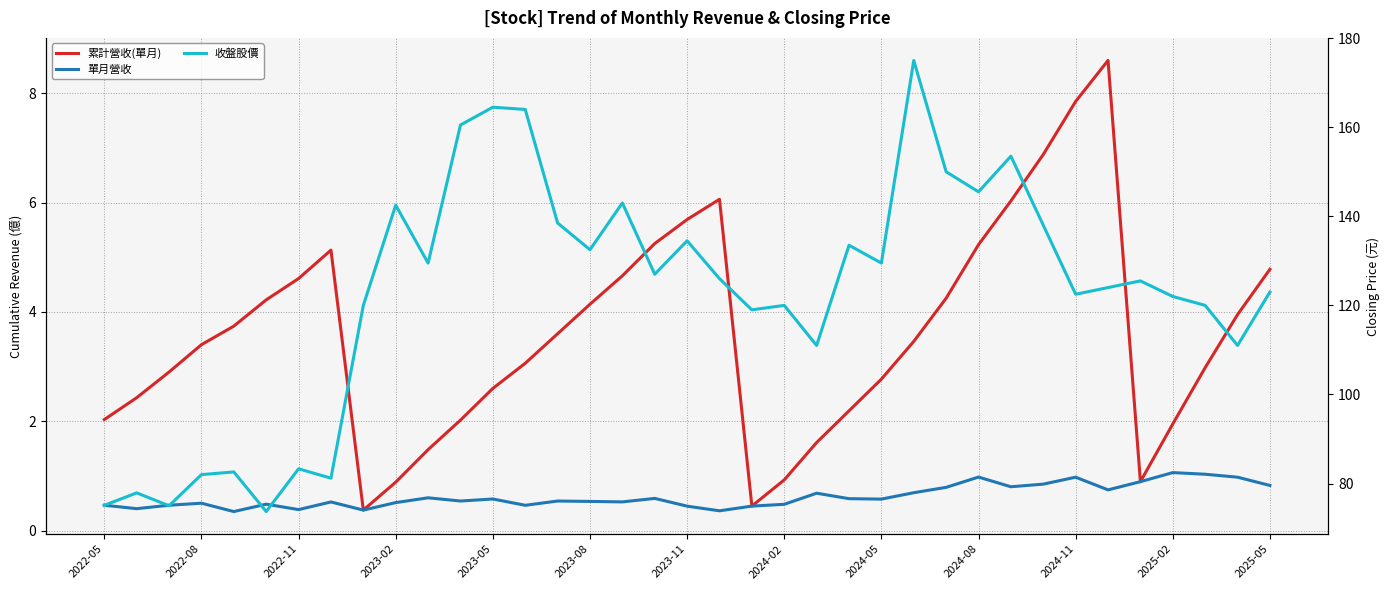

What position from the right is 29?

8